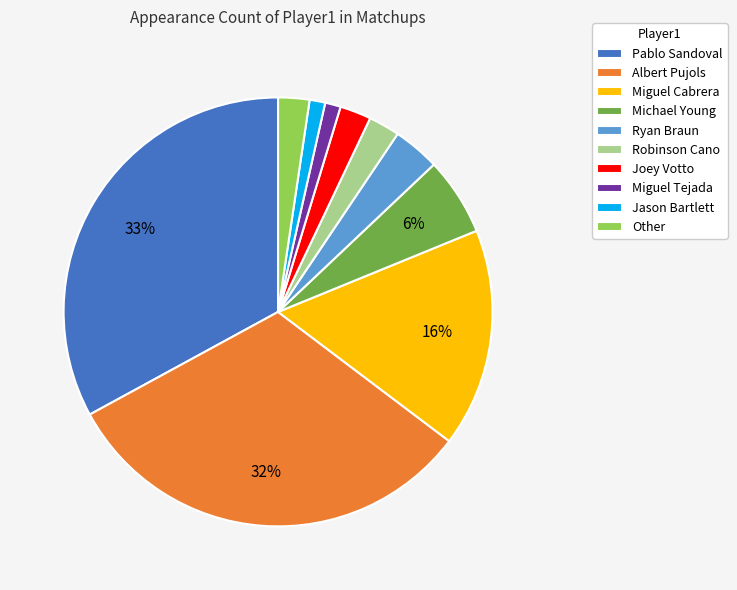

What is the largest slice in the pie chart?

Pablo Sandoval